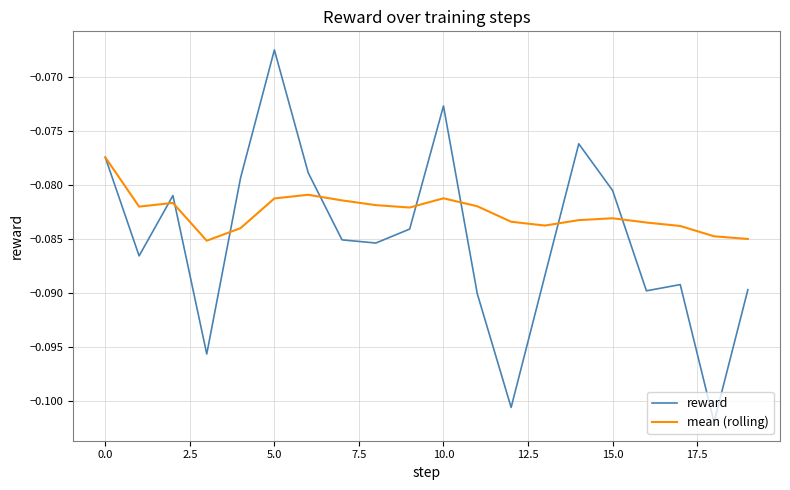

Does the chart have visible grid lines?

Yes